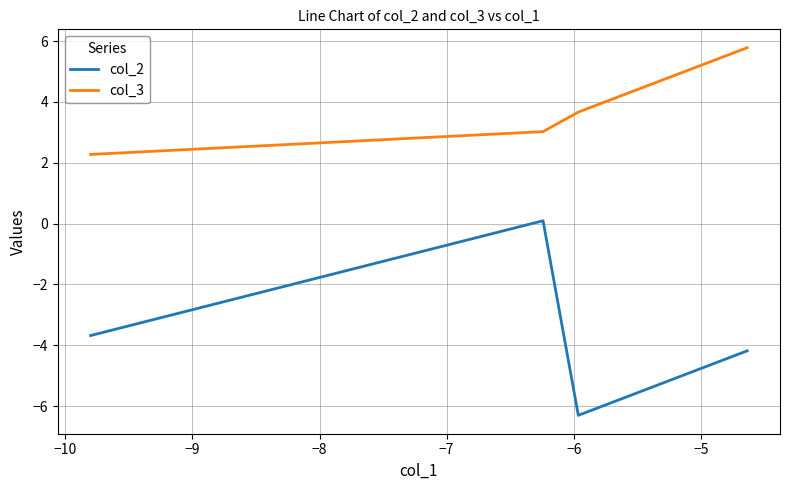

Which series has the largest range (max minus min)?

col_2